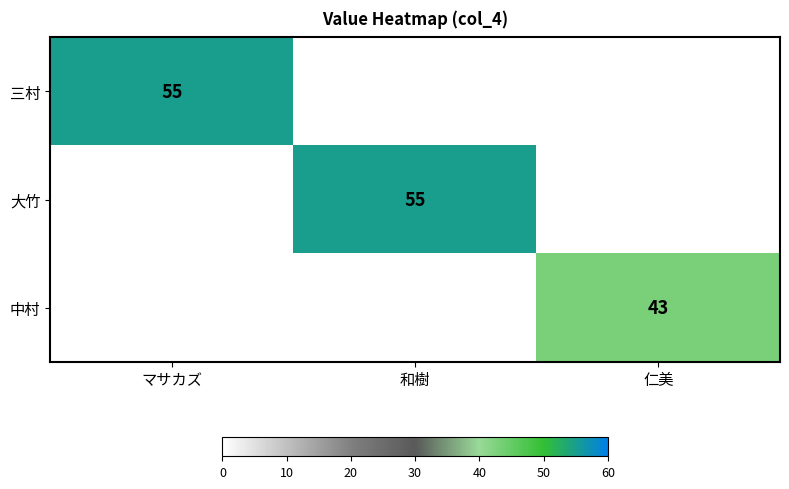

At which category is the sum across all series the highest?

マサカズ